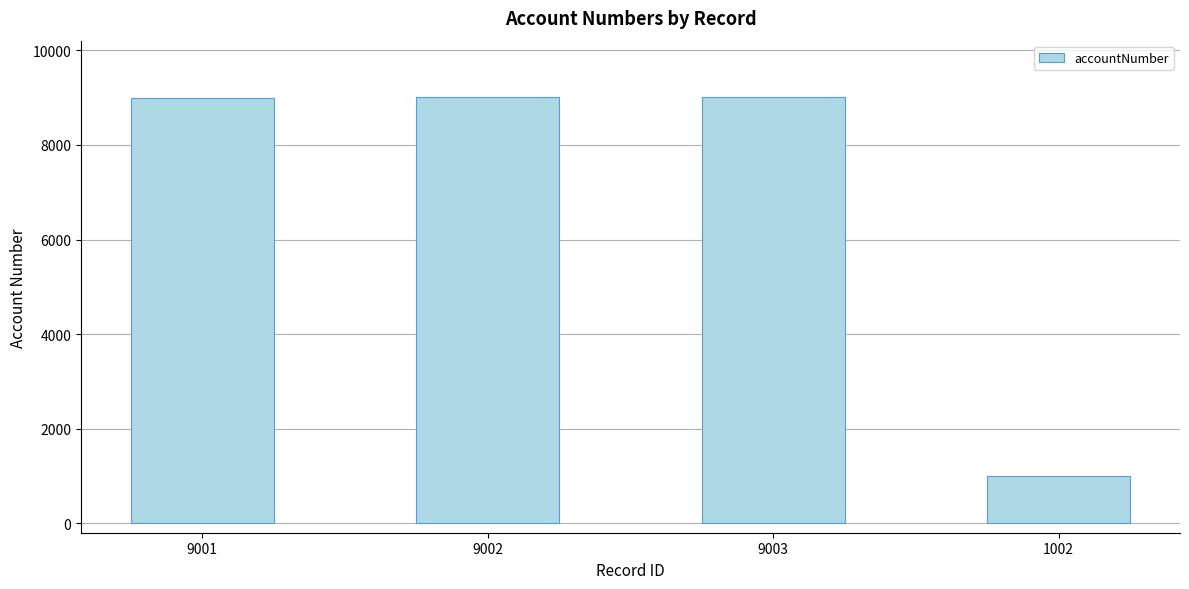

What is the label of the 4th bar from the right?

9001